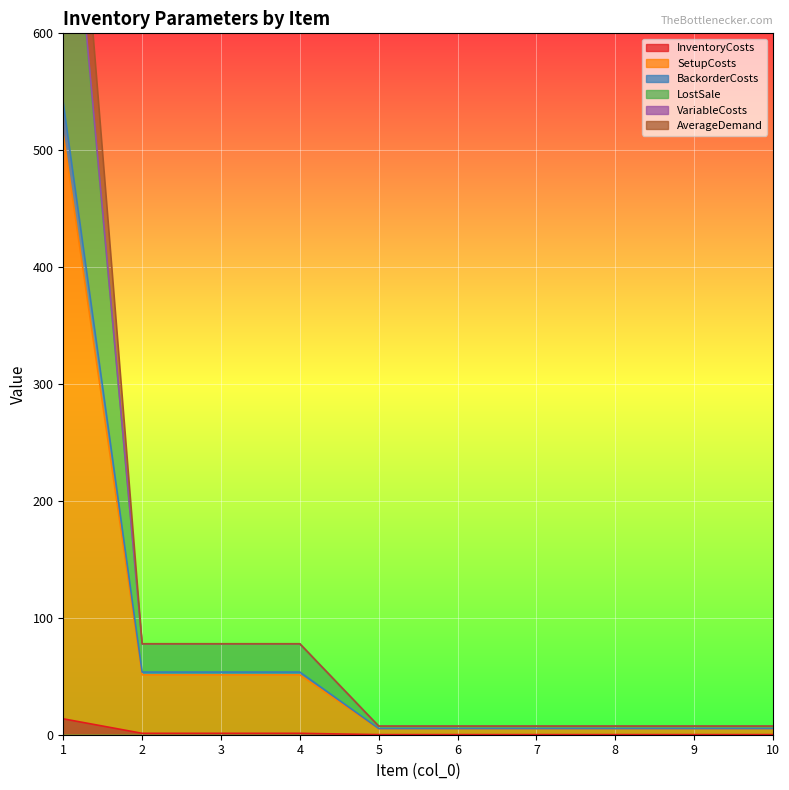

Which has a higher value, 3 or 4?

3